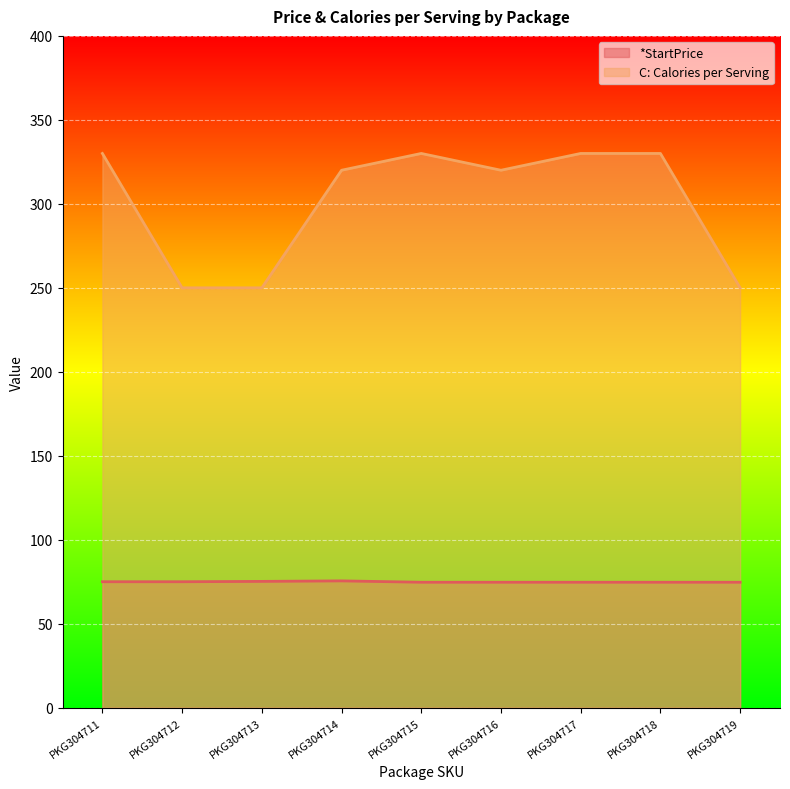

Which series has the largest range (max minus min)?

C: Calories per Serving